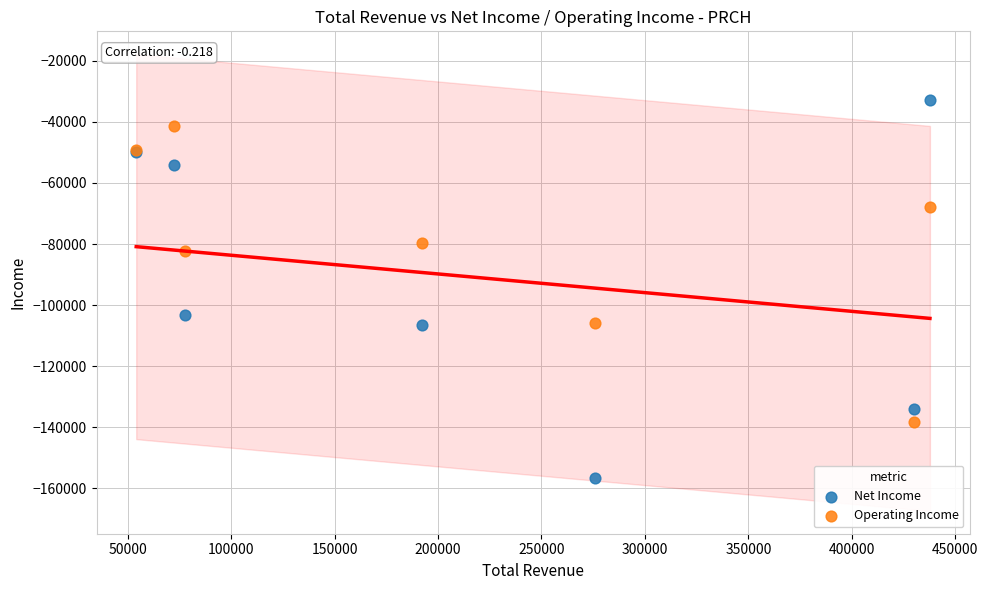

Across all series, what Y value is closest to -94700?

-103300